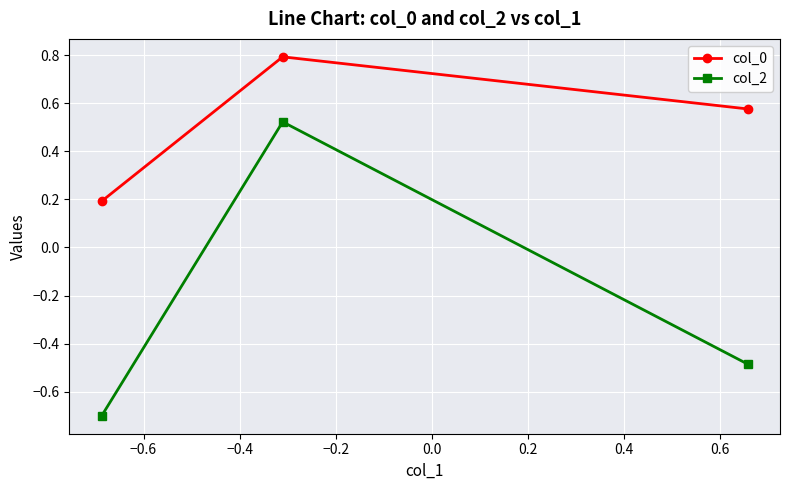

What is the sum of all col_2 values?

-0.7